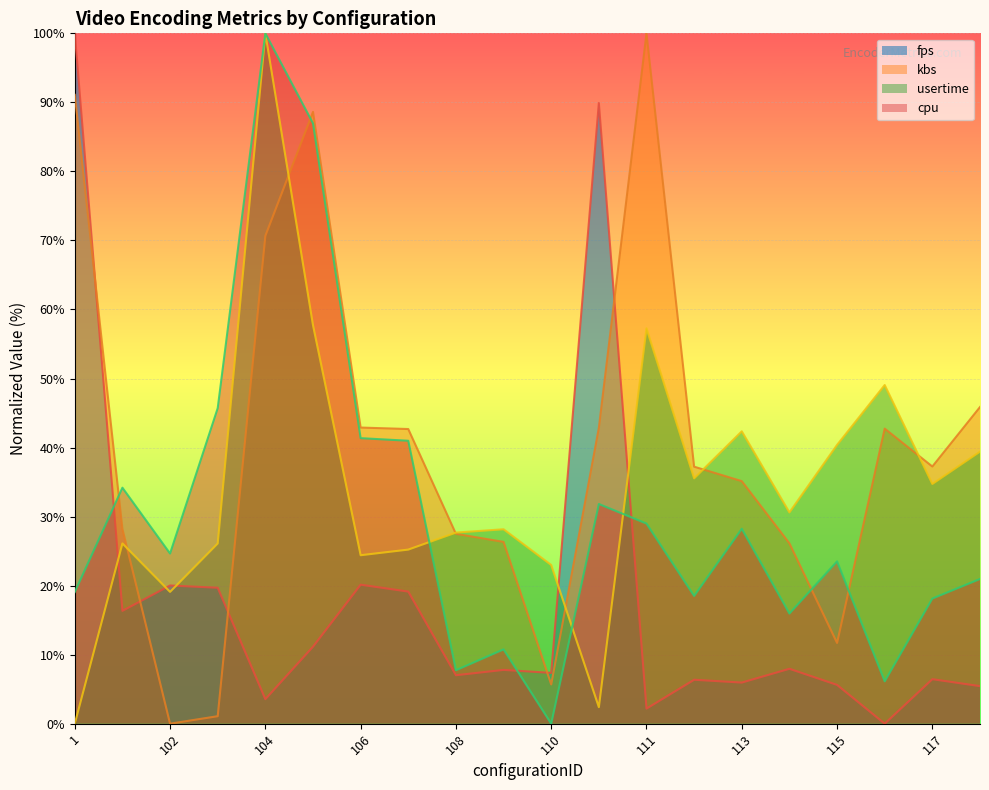

How many lines are shown in the chart?

4